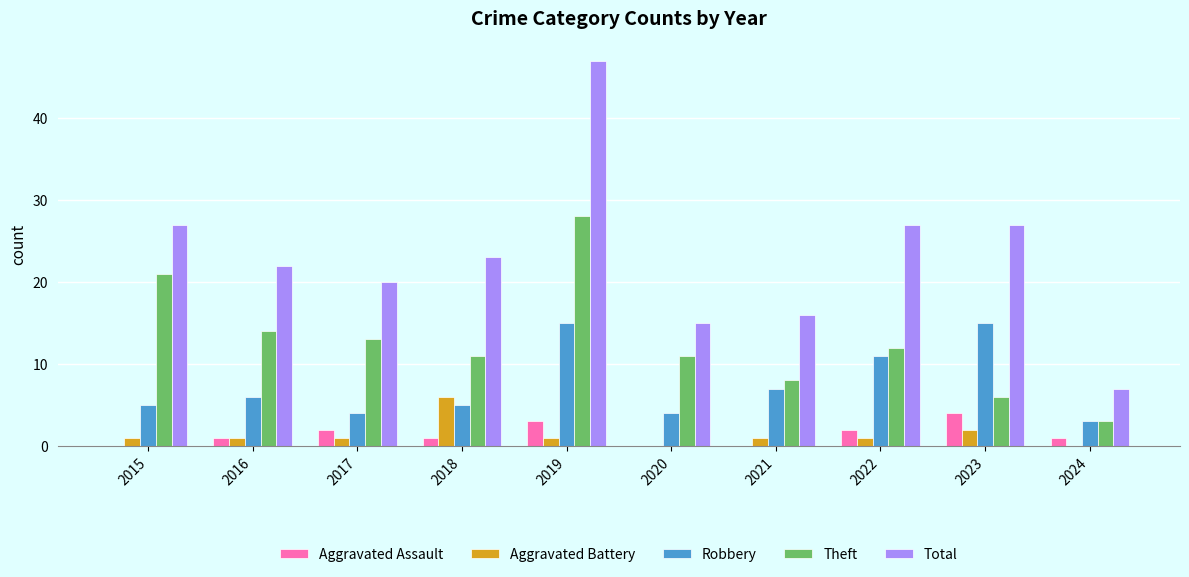

True or false: Aggravated Assault has a value of 2 at 2022.

True